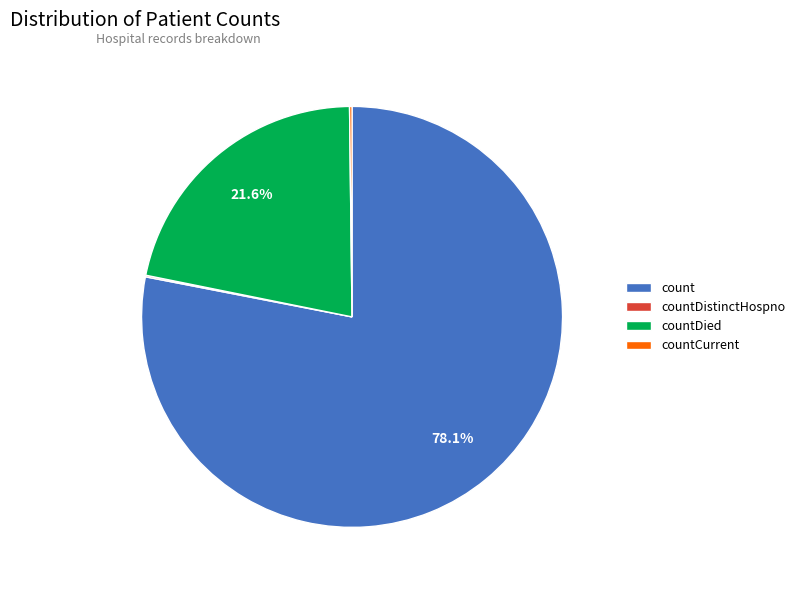

To the nearest percent, what is the average slice percentage?

25%